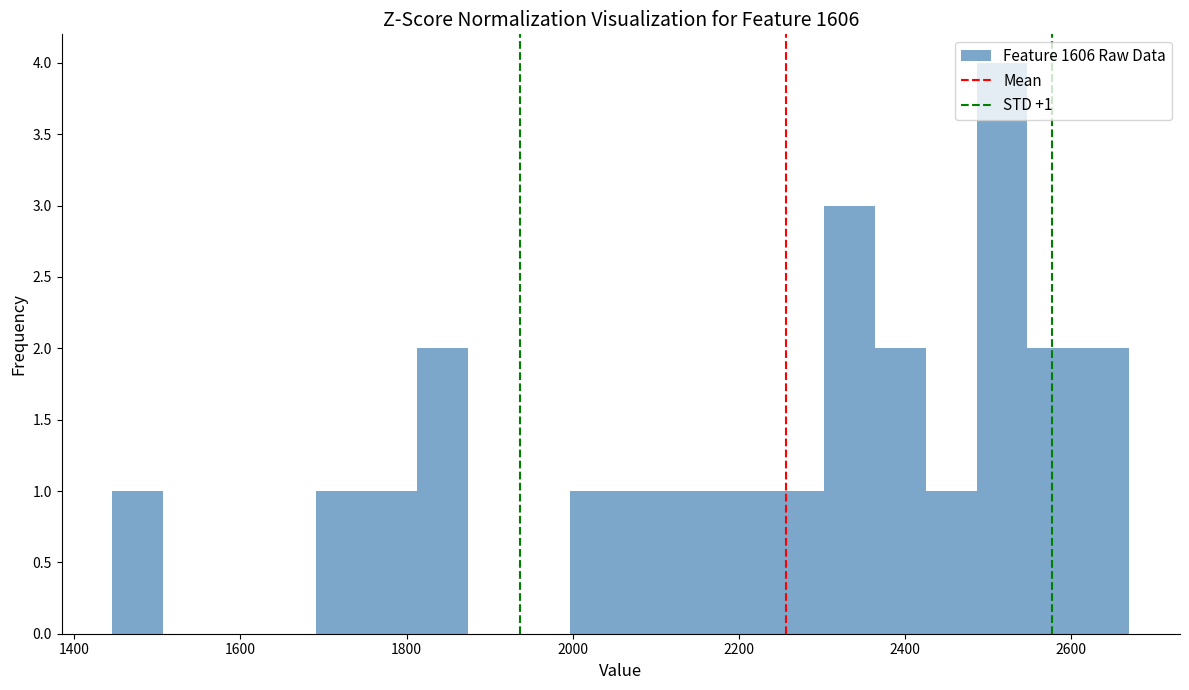

Around what value on the x-axis is the tallest bar? Give the approximate position of its centre, as read against the axis.

2520